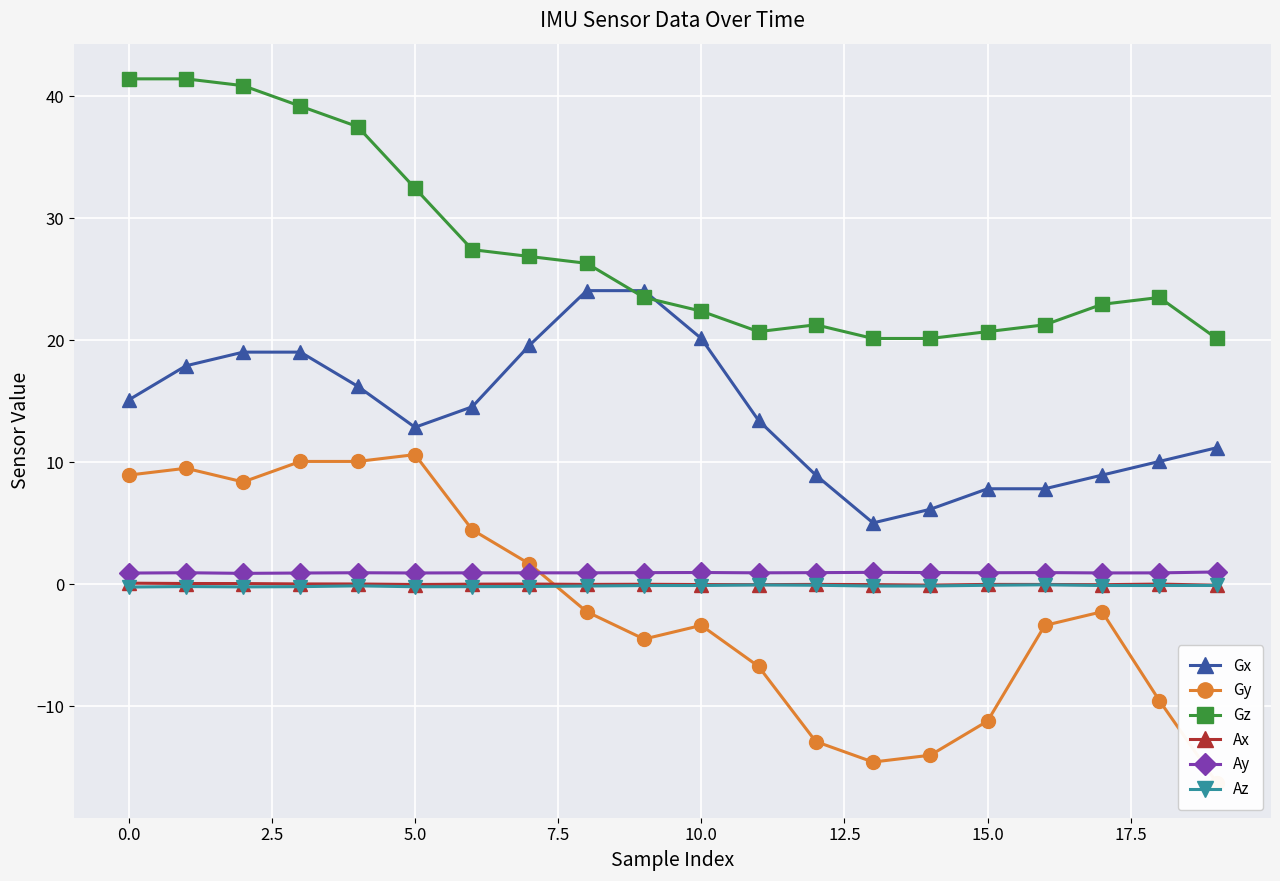

True or false: Ay and Gz intersect in this chart.

False